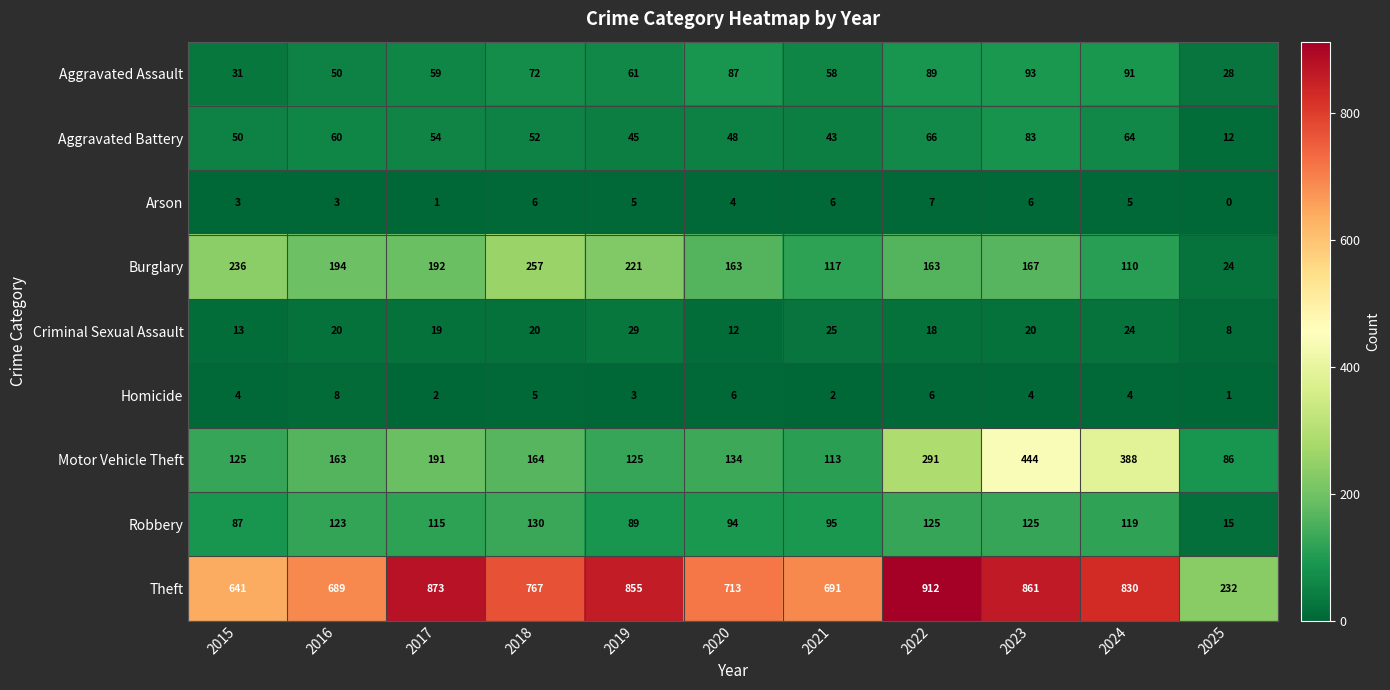

What is the difference between the second highest and second lowest values in the Criminal Sexual Assault series?

13